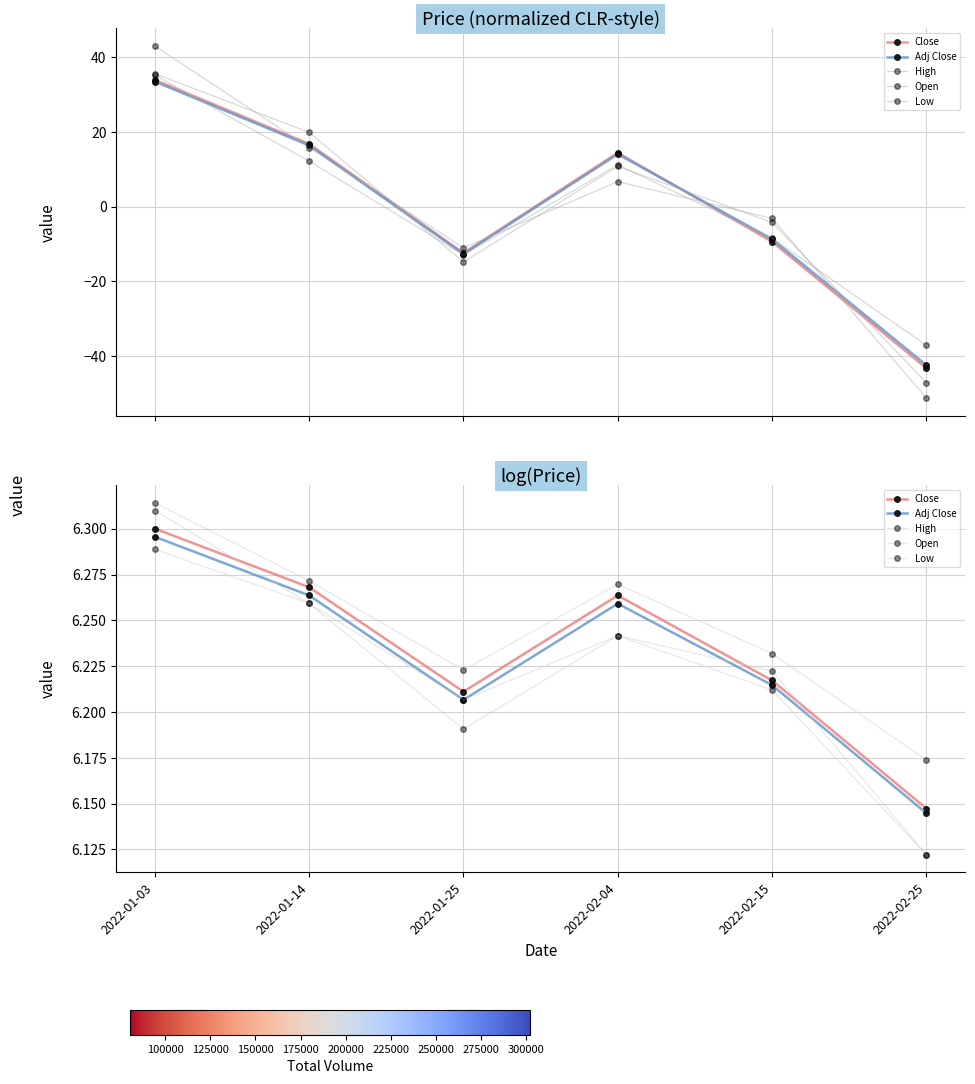

True or false: High and Close intersect in this chart.

False